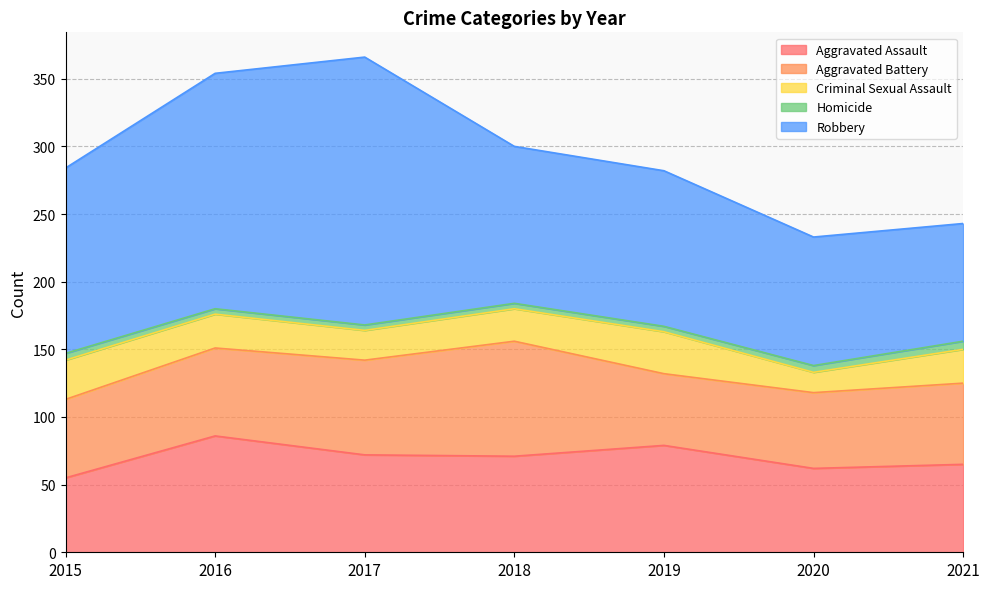

What are all the series names shown in the legend?

Aggravated Assault, Aggravated Battery, Criminal Sexual Assault, Homicide, Robbery